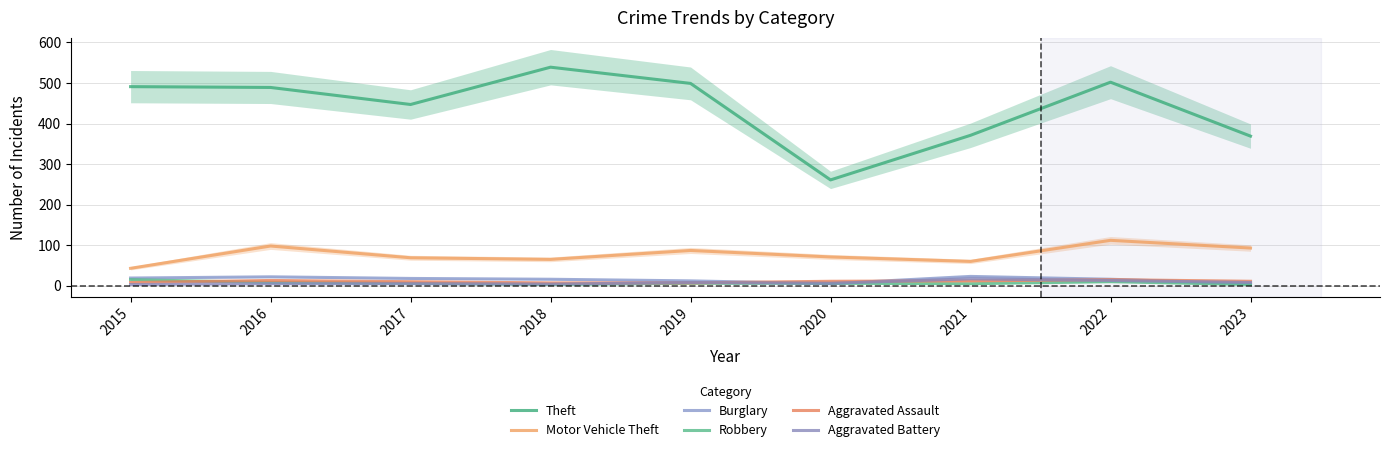

Where is the first local maximum for Burglary?

2016